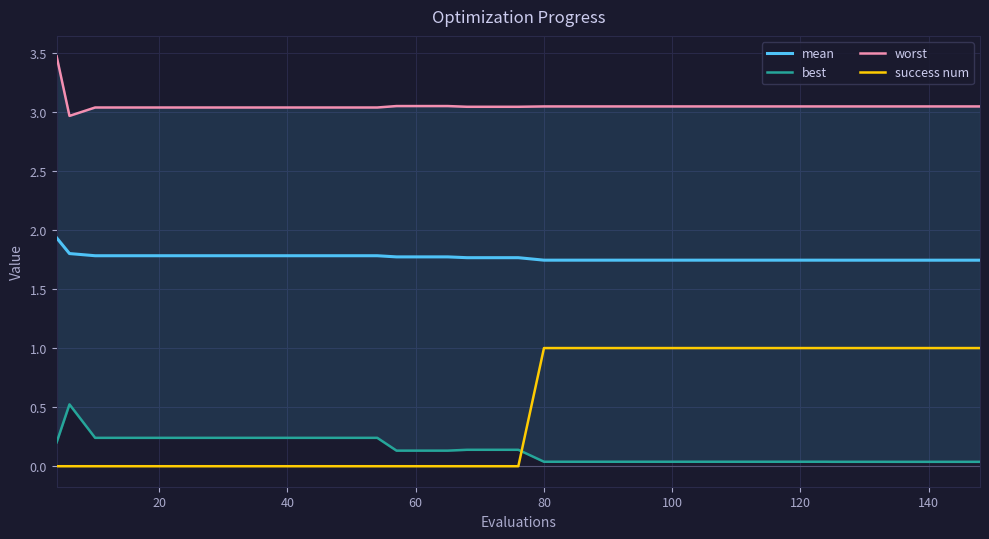

Is this an area chart (filled region under the line)?

No